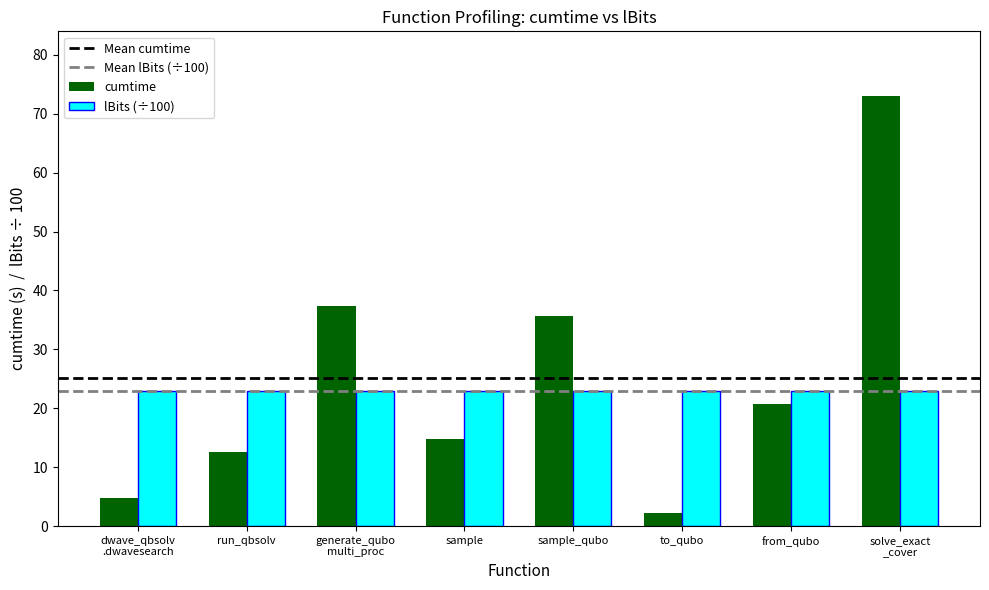

Which series has the largest range (max minus min)?

cumtime